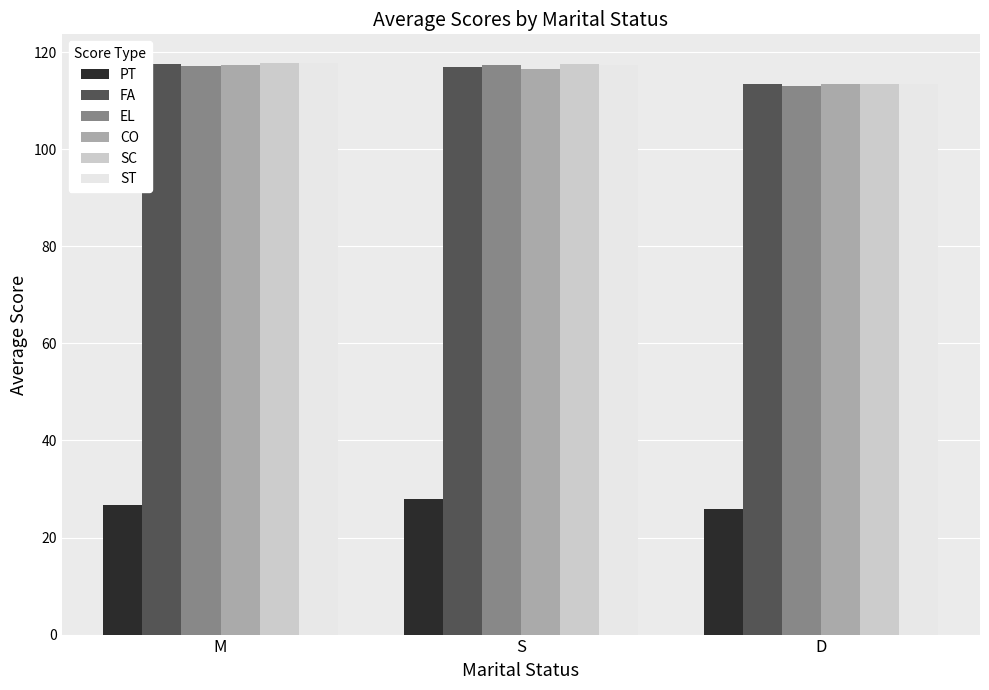

How many values in the PT series exceed 26?

2